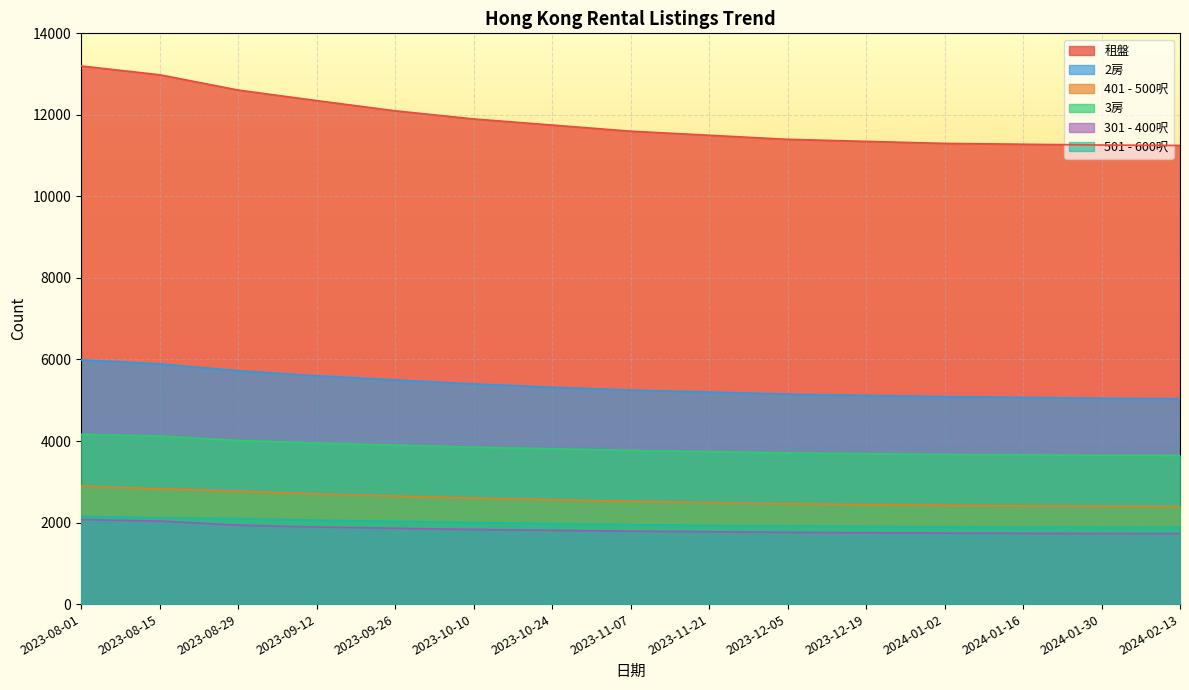

Is it true that 401 - 500呎 equals 3679 at 2024-01-30?

False